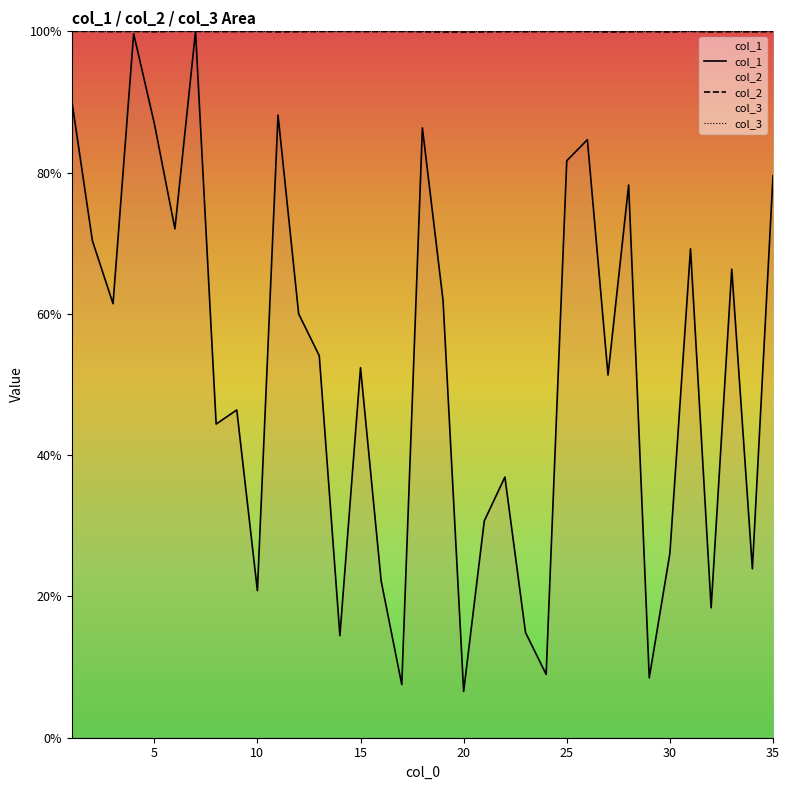

What is the total value across all series at 20?

206.5